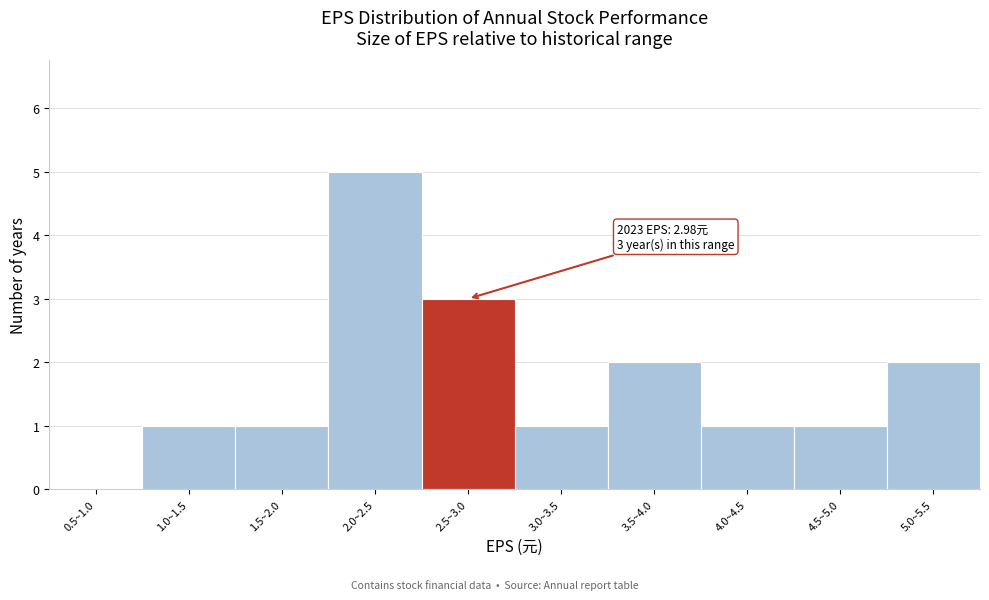

Reading left to right, extract all data points from this chart.

0.5~1.0=0	1.0~1.5=1	1.5~2.0=1	2.0~2.5=5	2.5~3.0=3	3.0~3.5=1	3.5~4.0=2	4.0~4.5=1	4.5~5.0=1	5.0~5.5=2